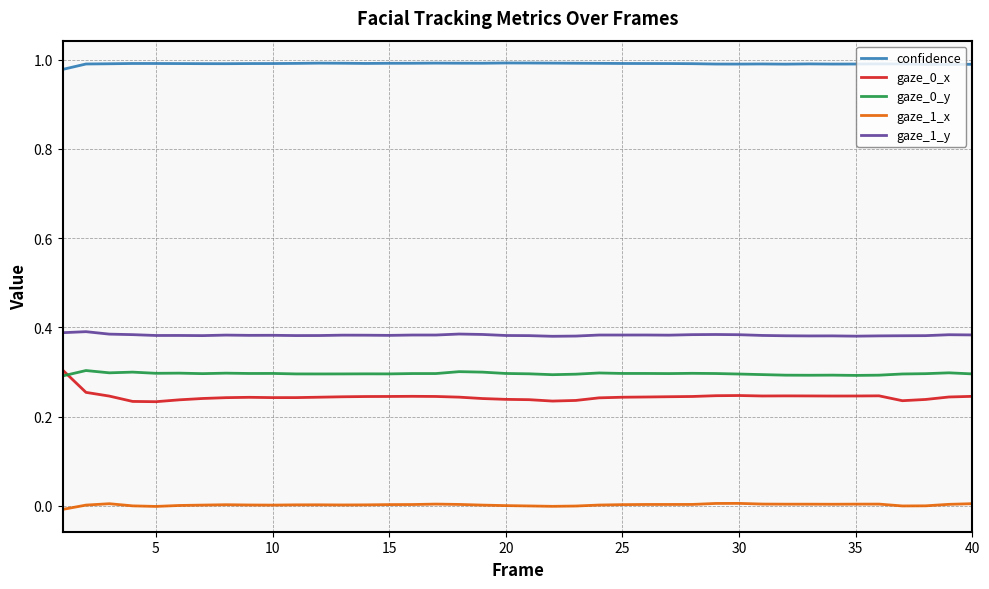

Which series has the largest total across all categories?

confidence